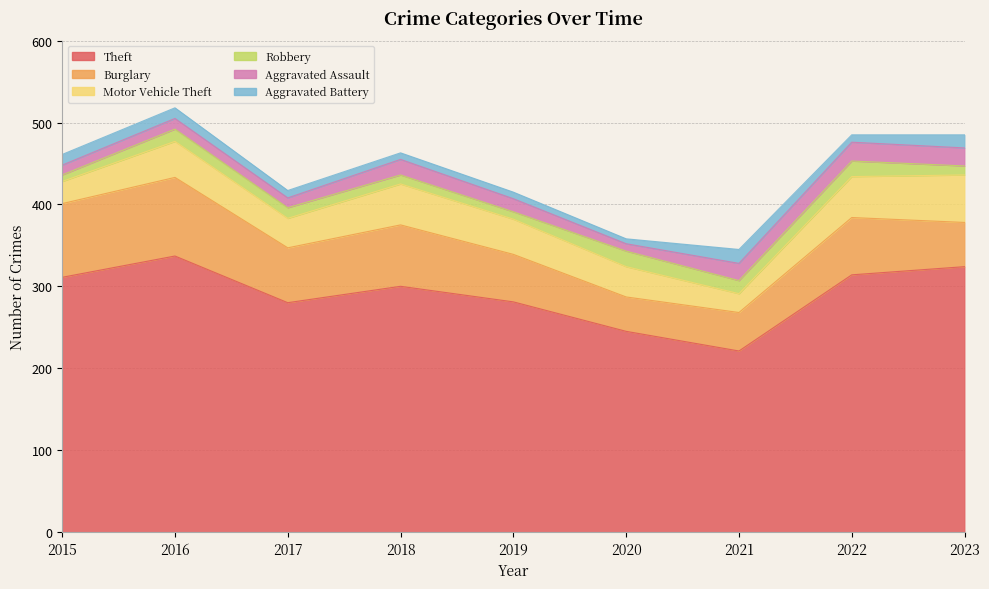

In Robbery, how many points are lower than both neighbors (excluding endpoints)?

2